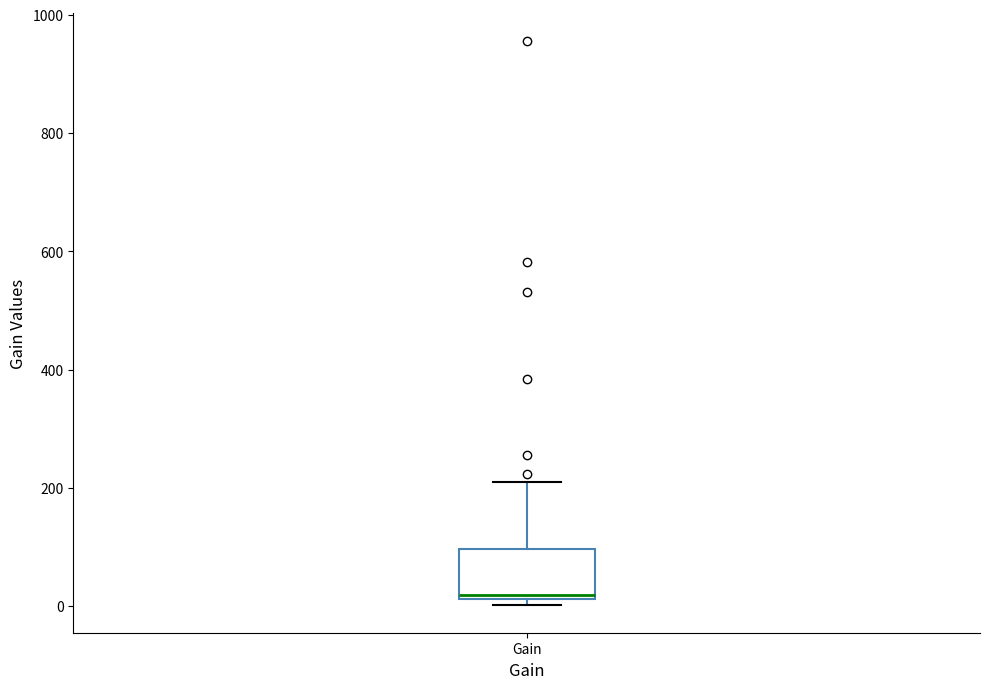

Read this box plot against the y-axis: the position of the median line, the range covered by the box, and the ends of both whiskers. The values are not printed on the chart, so give them approximately, as read against the axis.

median 20 (just above the box's lower edge), box 20 to 100, whiskers 0 to 200